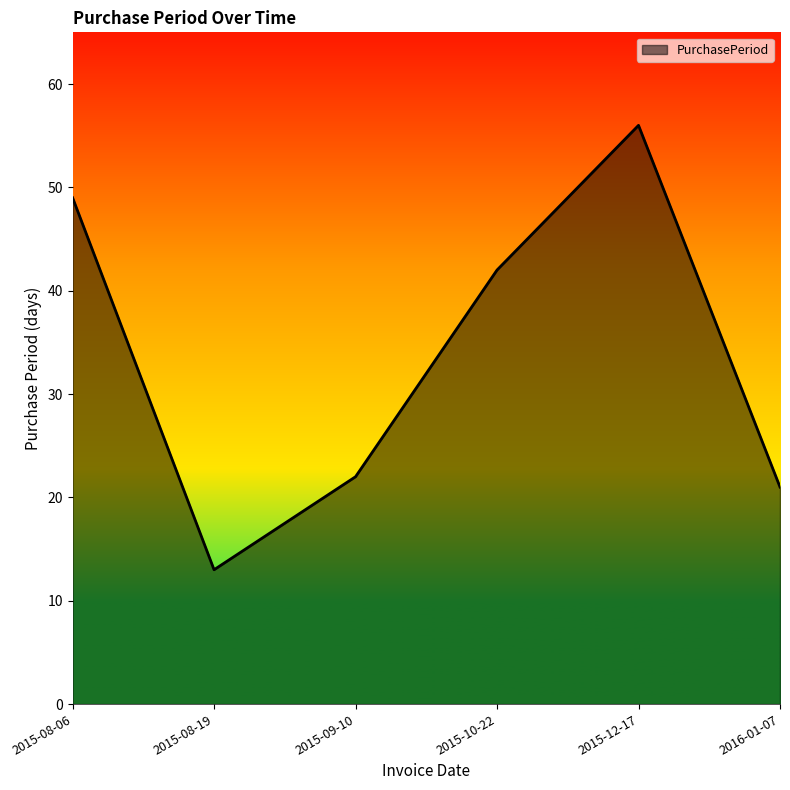

What position from the left is 2015-10-22?

4